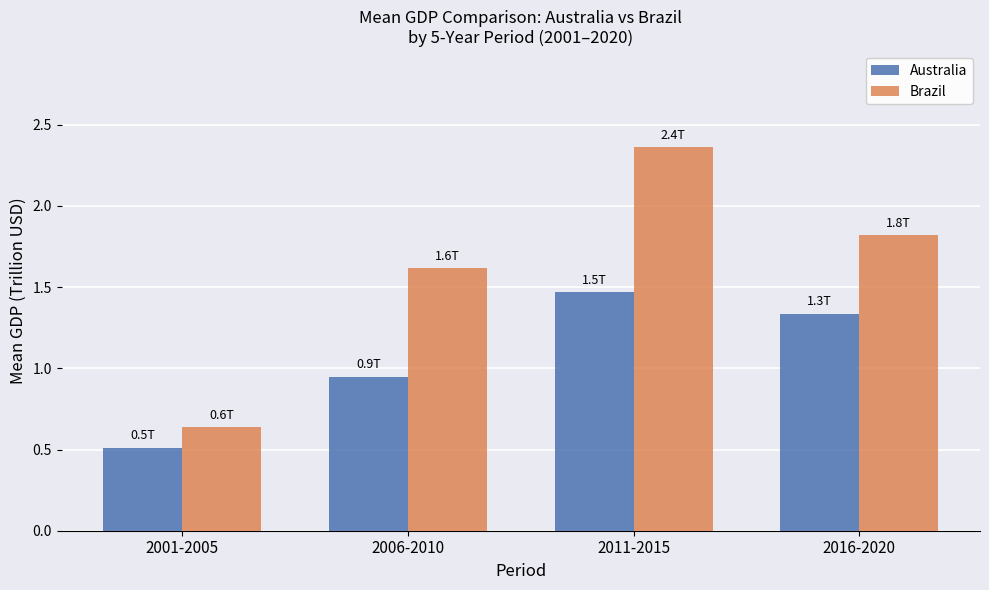

Rank the series at 2006-2010 from highest to lowest value.

Brazil, Australia